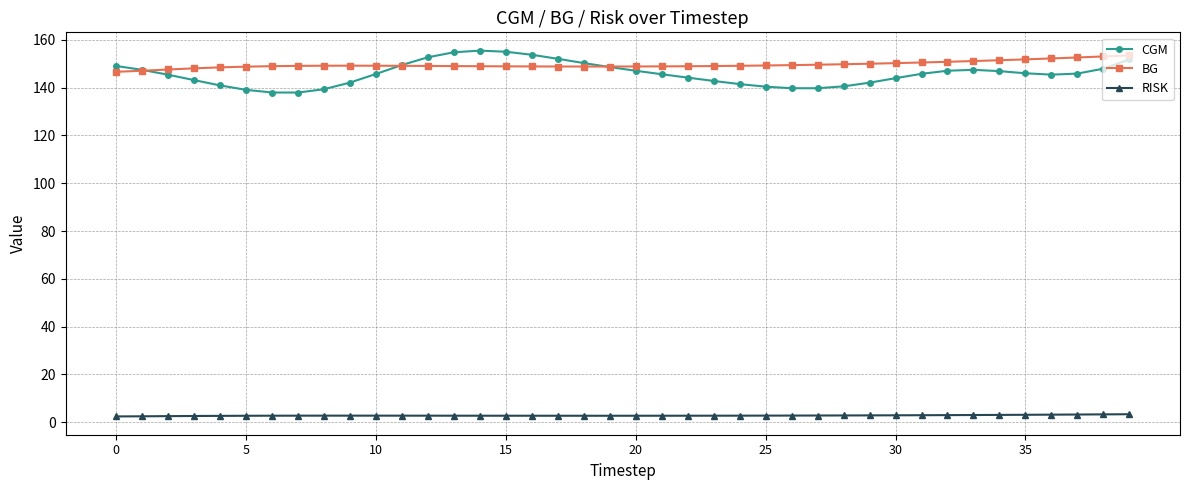

Which series has the largest range (max minus min)?

CGM